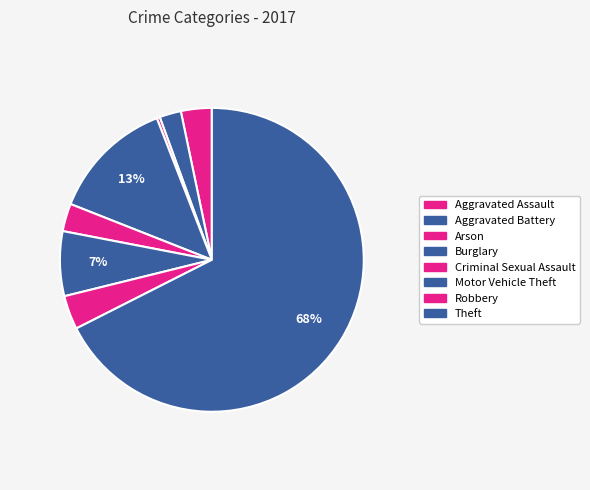

Rank the categories by value from highest to lowest.

Theft, Burglary, Motor Vehicle Theft, Robbery, Aggravated Assault, Criminal Sexual Assault, Aggravated Battery, Arson